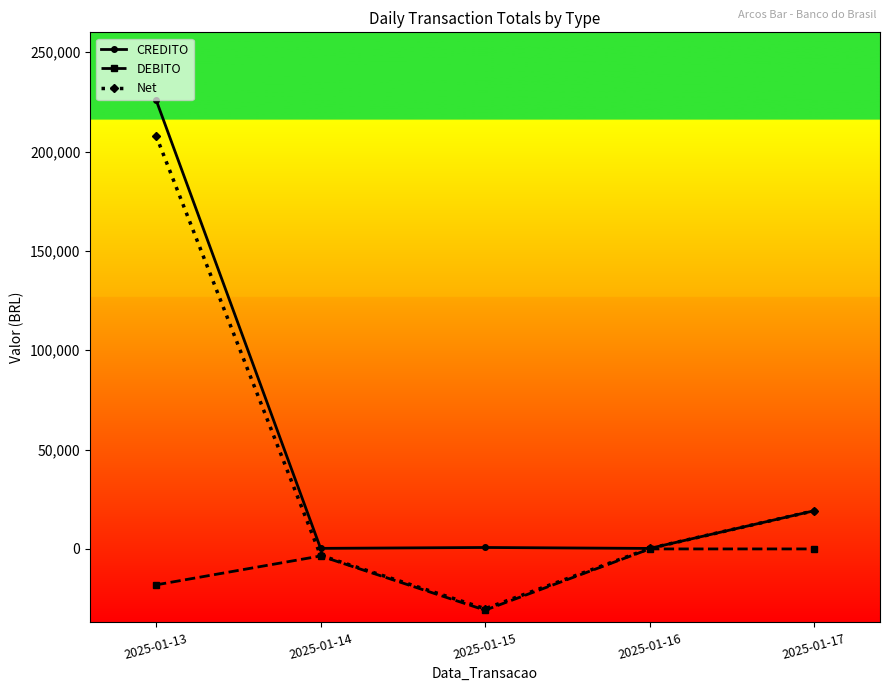

At which label is Net closest to 88961?

2025-01-17